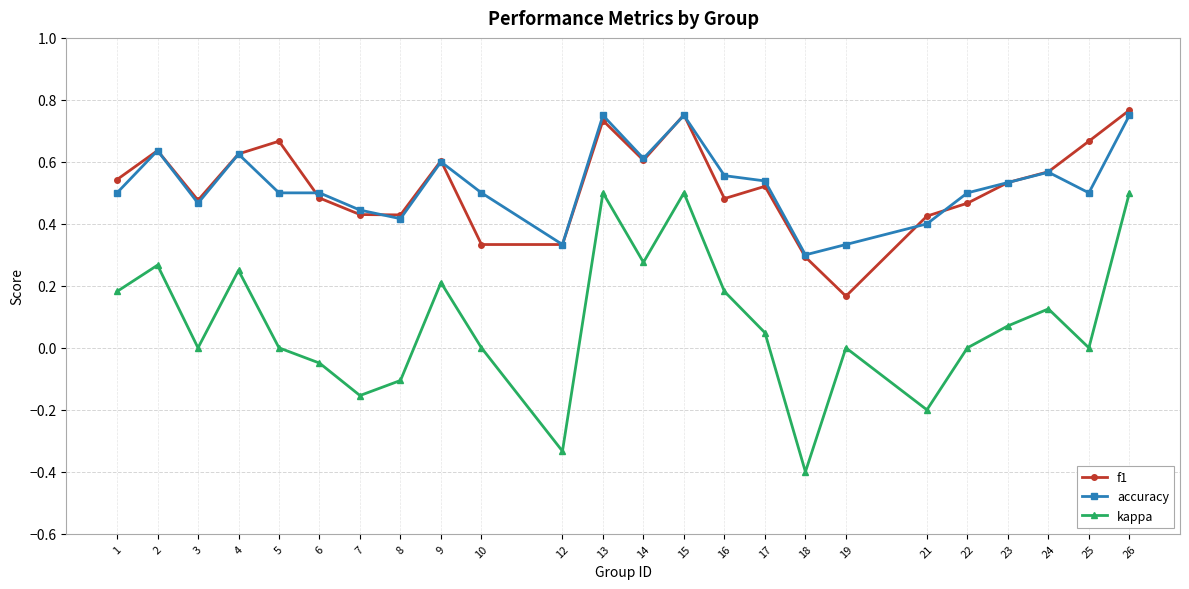

What is the sum of all kappa values?

1.9